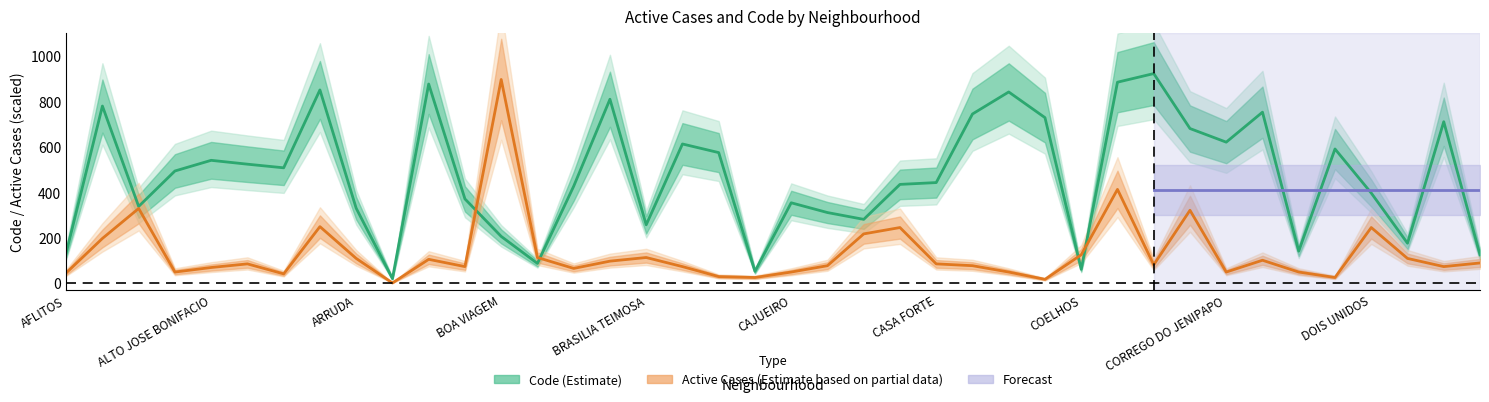

Which series has the largest range (max minus min)?

Code